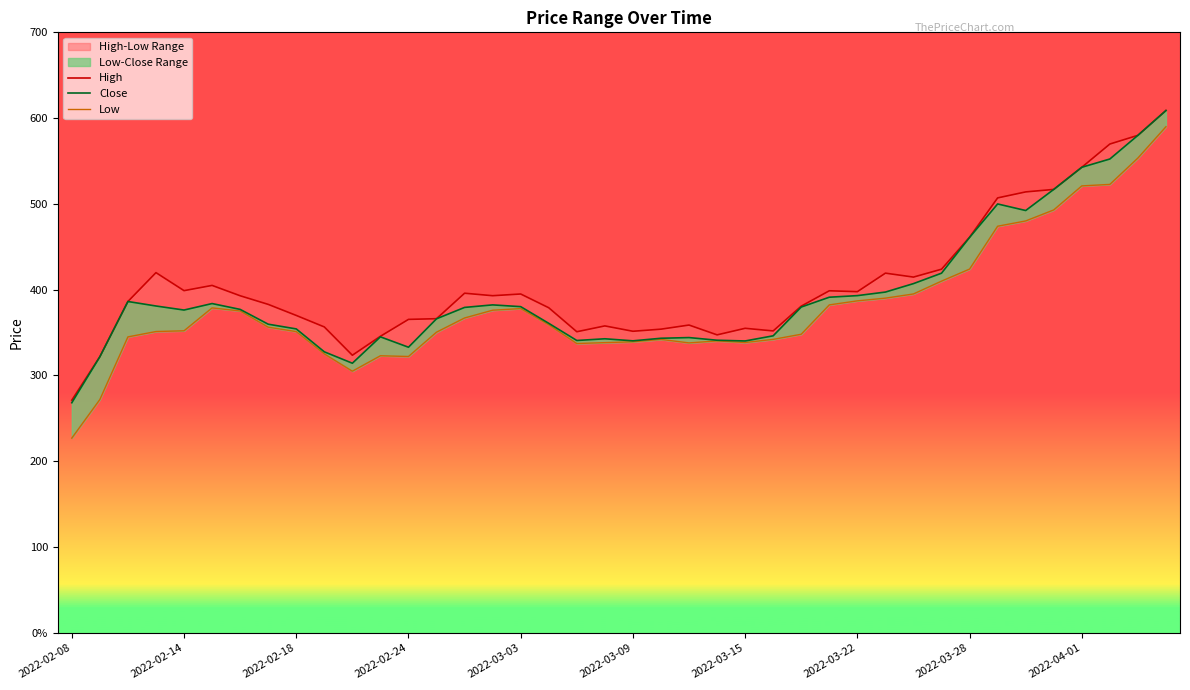

What is the sum of the High values at 37 and 2022-03-03?

968.7